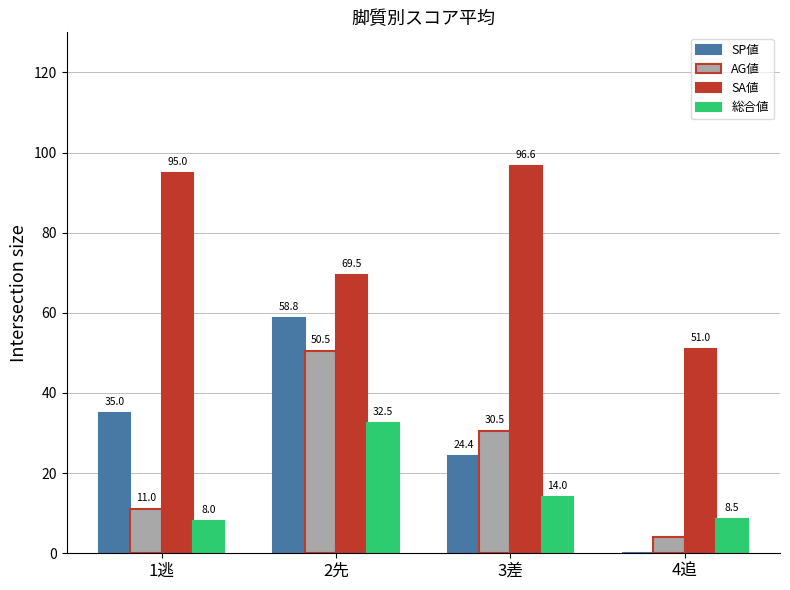

What is the maximum value for SA値?

96.6